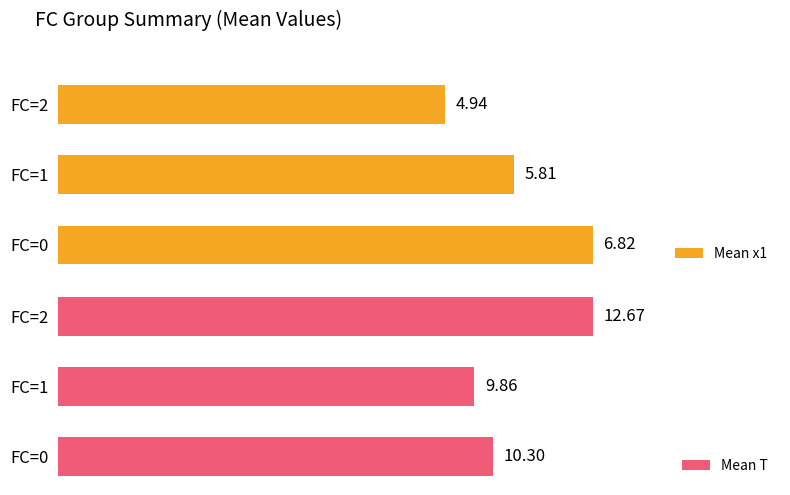

Rank the categories by Mean T value from highest to lowest.

FC=2, FC=0, FC=1